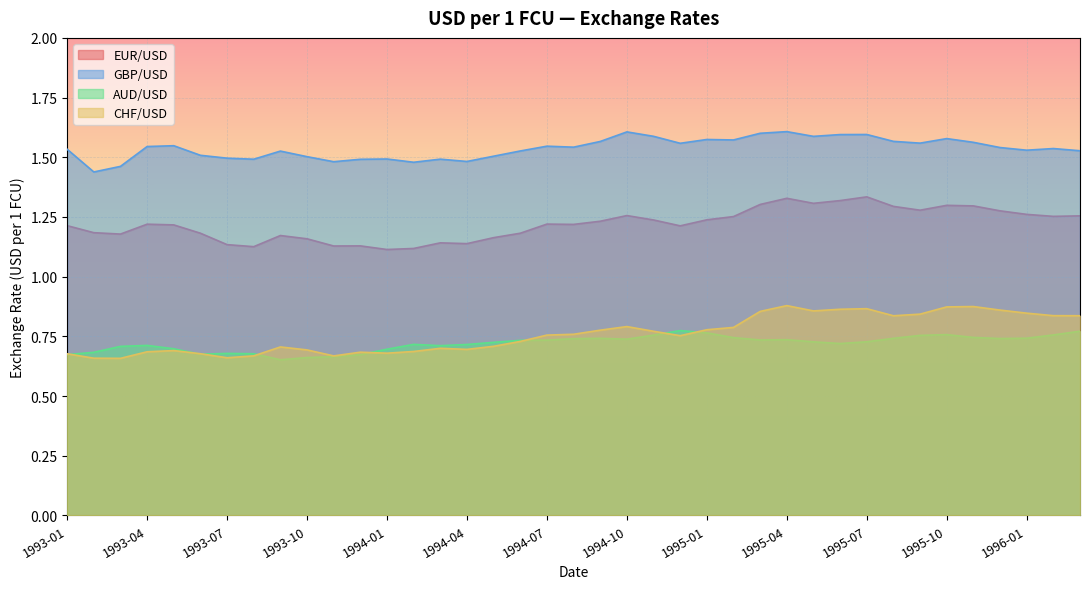

Where is AUD/USD nearest to the value 0?

1993-09